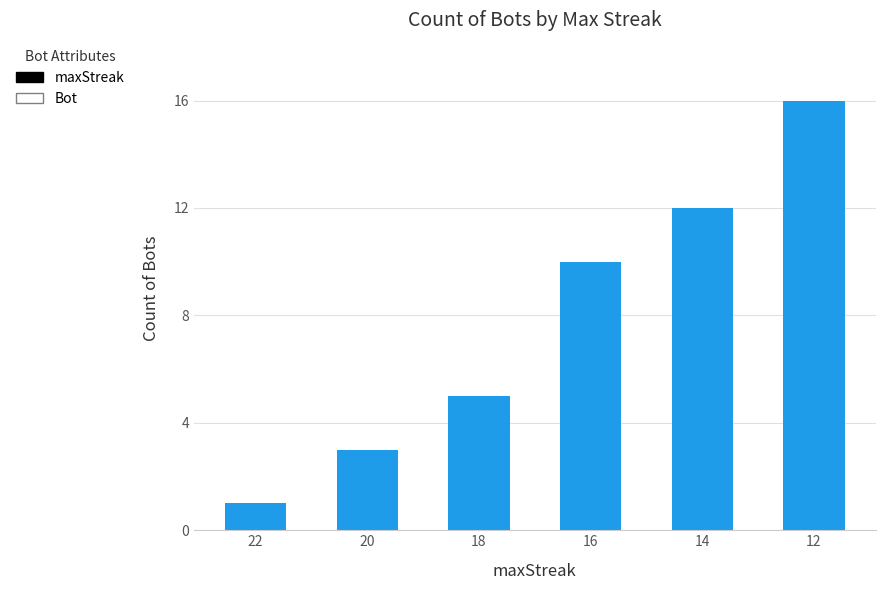

What is the value of the 1st bar from the left?

1